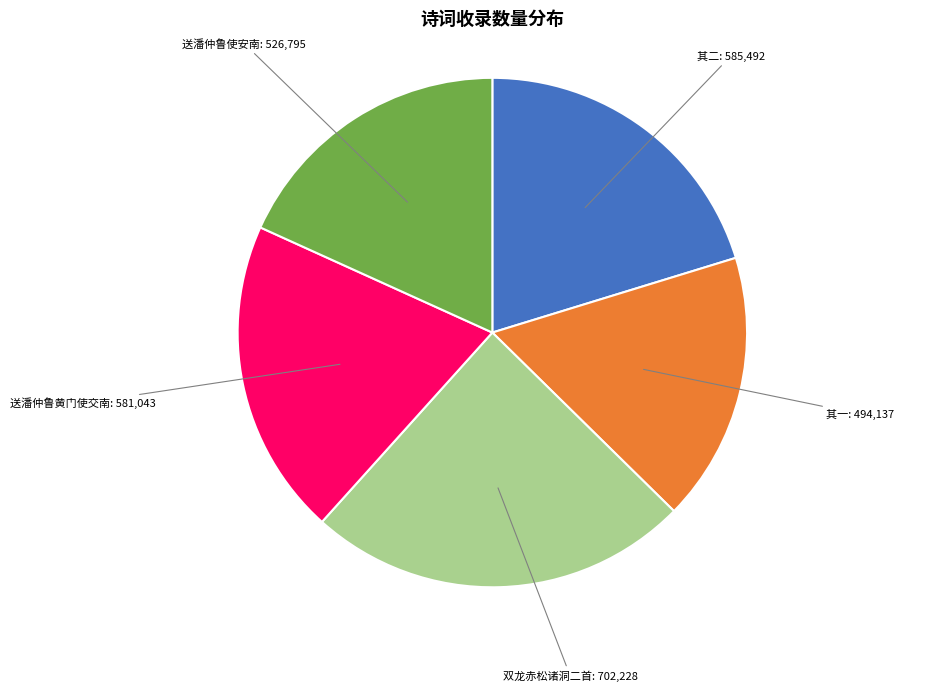

The 双龙赤松诸洞二首 slice represents 24% of the pie. True or false?

True